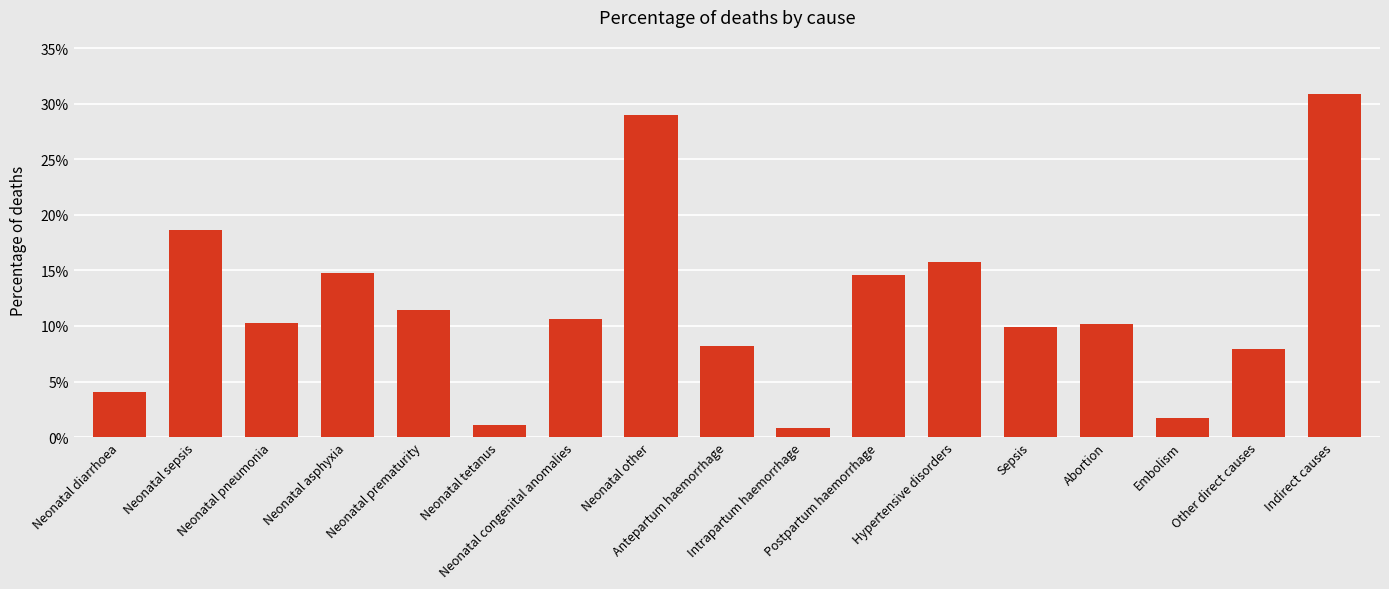

Rank the categories by value from highest to lowest.

Indirect causes, Neonatal other, Neonatal sepsis, Hypertensive disorders, Neonatal asphyxia, Postpartum haemorrhage, Neonatal prematurity, Neonatal congenital anomalies, Neonatal pneumonia, Abortion, Sepsis, Antepartum haemorrhage, Other direct causes, Neonatal diarrhoea, Embolism, Neonatal tetanus, Intrapartum haemorrhage